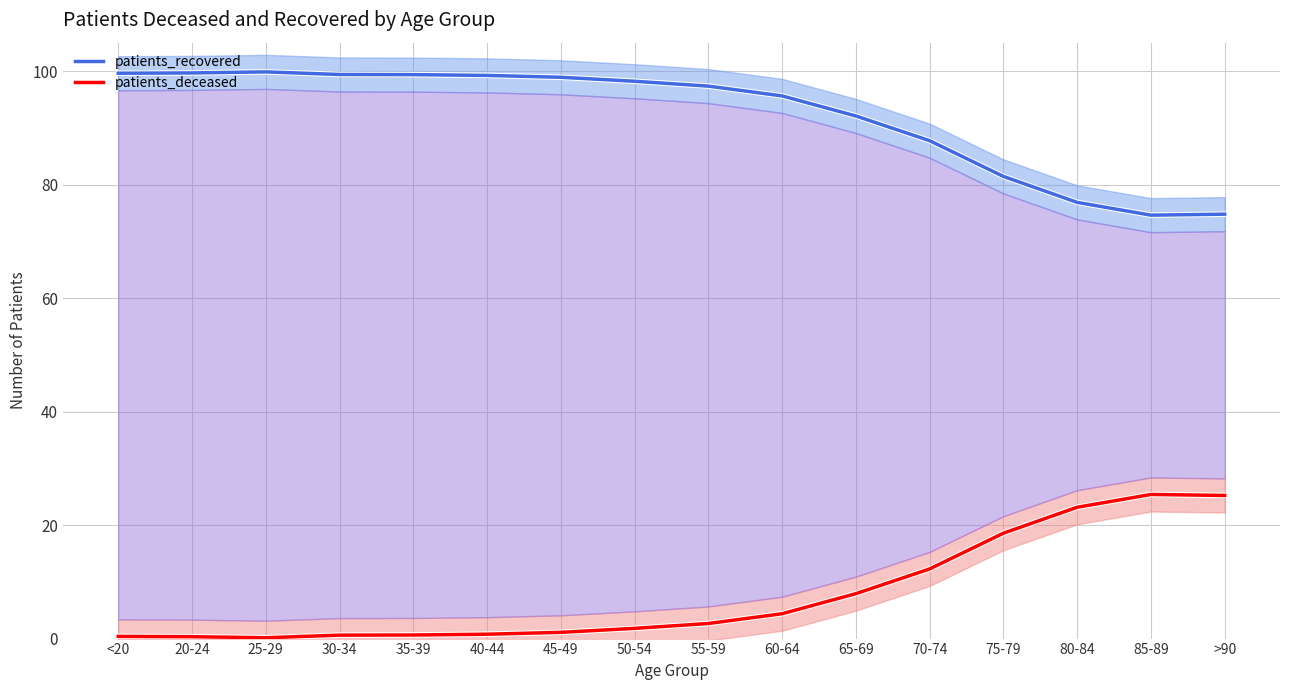

What are all the series names shown in the legend?

patients_recovered, patients_deceased